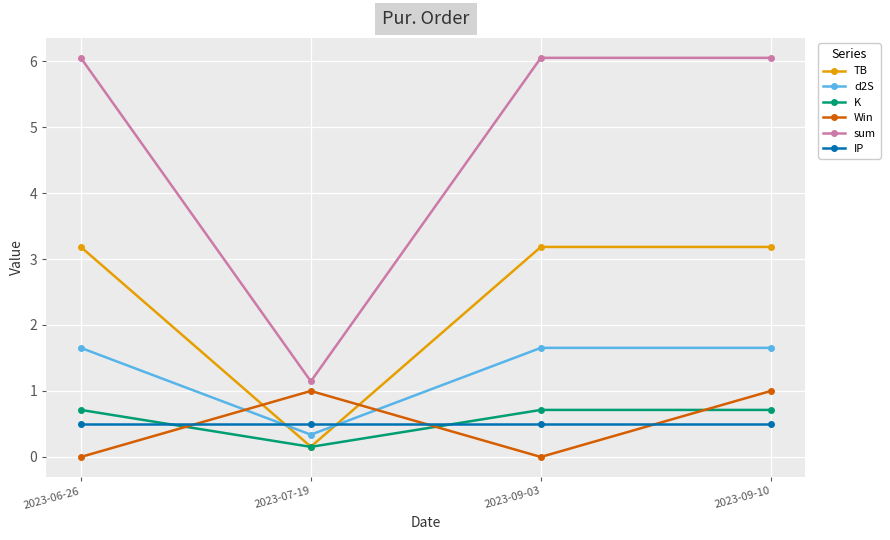

What position from the left is 2023-07-19?

2